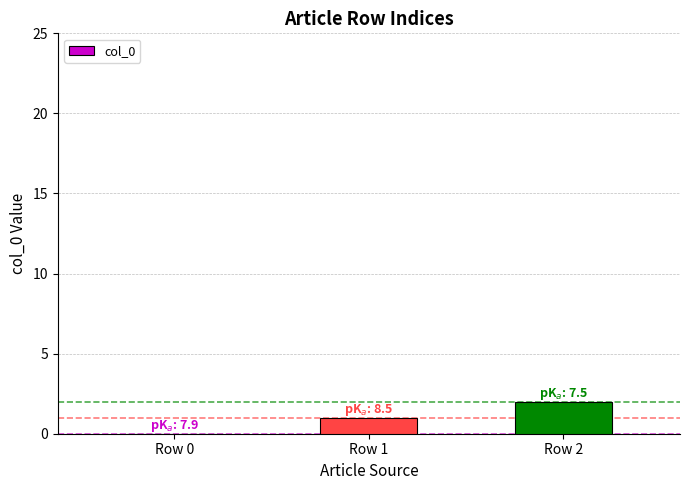

How many values are between 0 and 2?

3